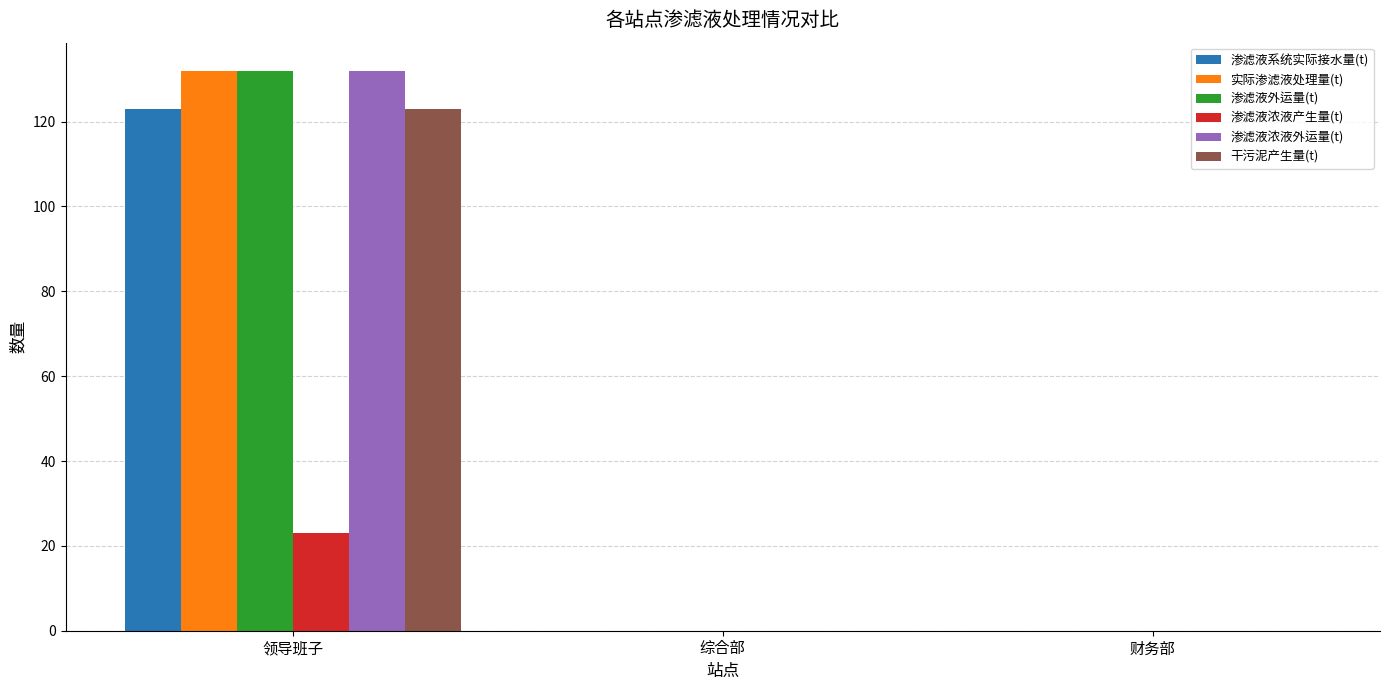

Reading right to left, extract all data points from this chart.

渗滤液系统实际接水量(t): 0	0	123
实际渗滤液处理量(t): 0	0	132
渗滤液外运量(t): 0	0	132
渗滤液浓液产生量(t): 0	0	23
渗滤液浓液外运量(t): 0	0	132
干污泥产生量(t): 0	0	123